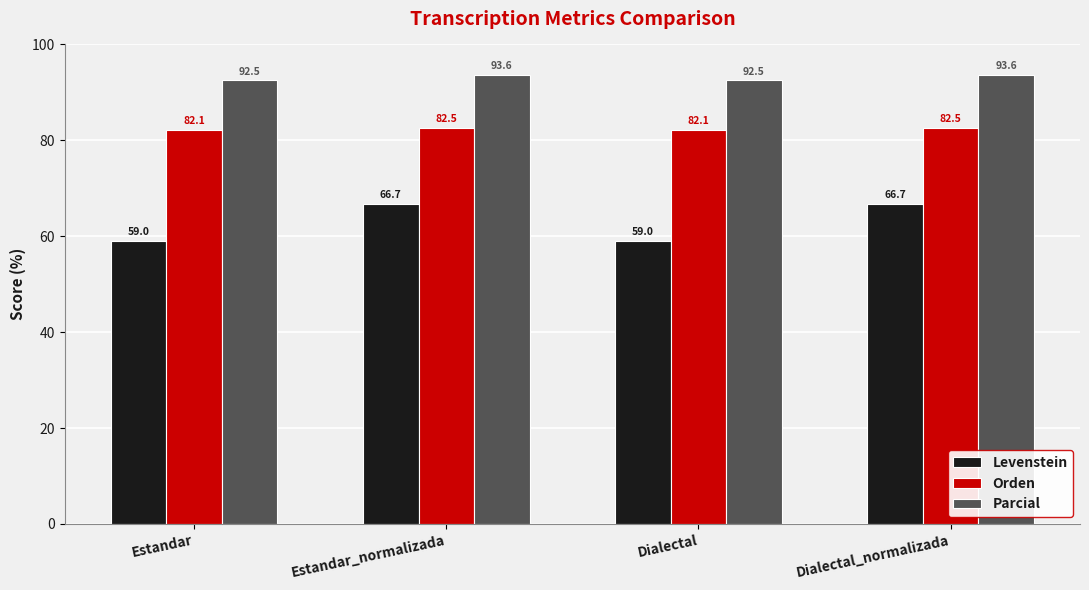

What is the minimum value for Levenstein?

59.0